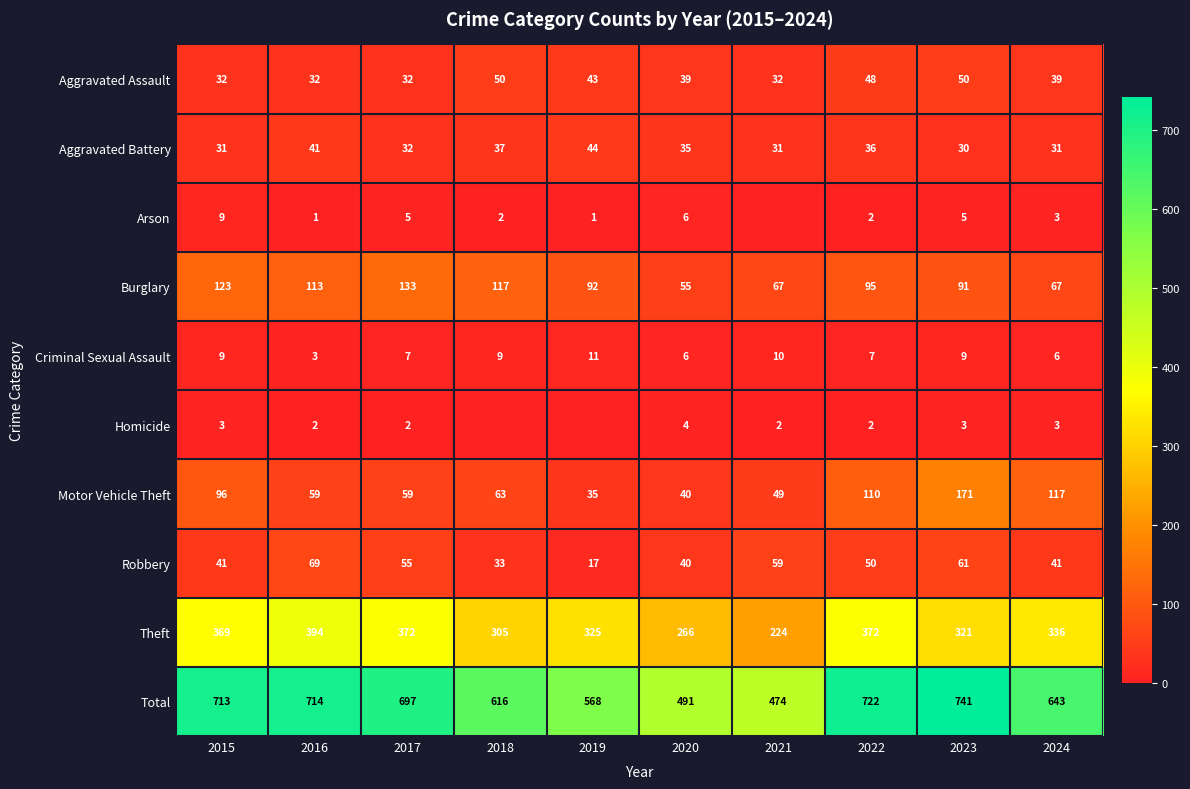

At which label does Burglary reach its minimum?

2020